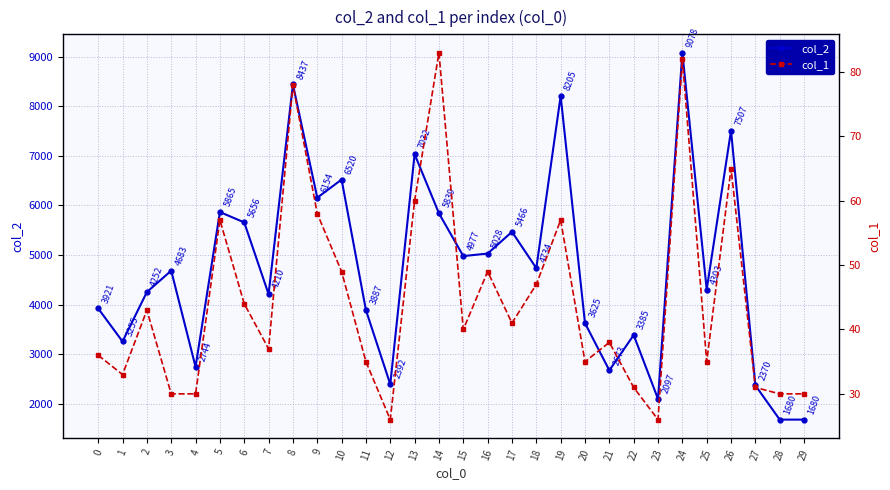

True or false: col_1 and col_2 cross at least once.

False